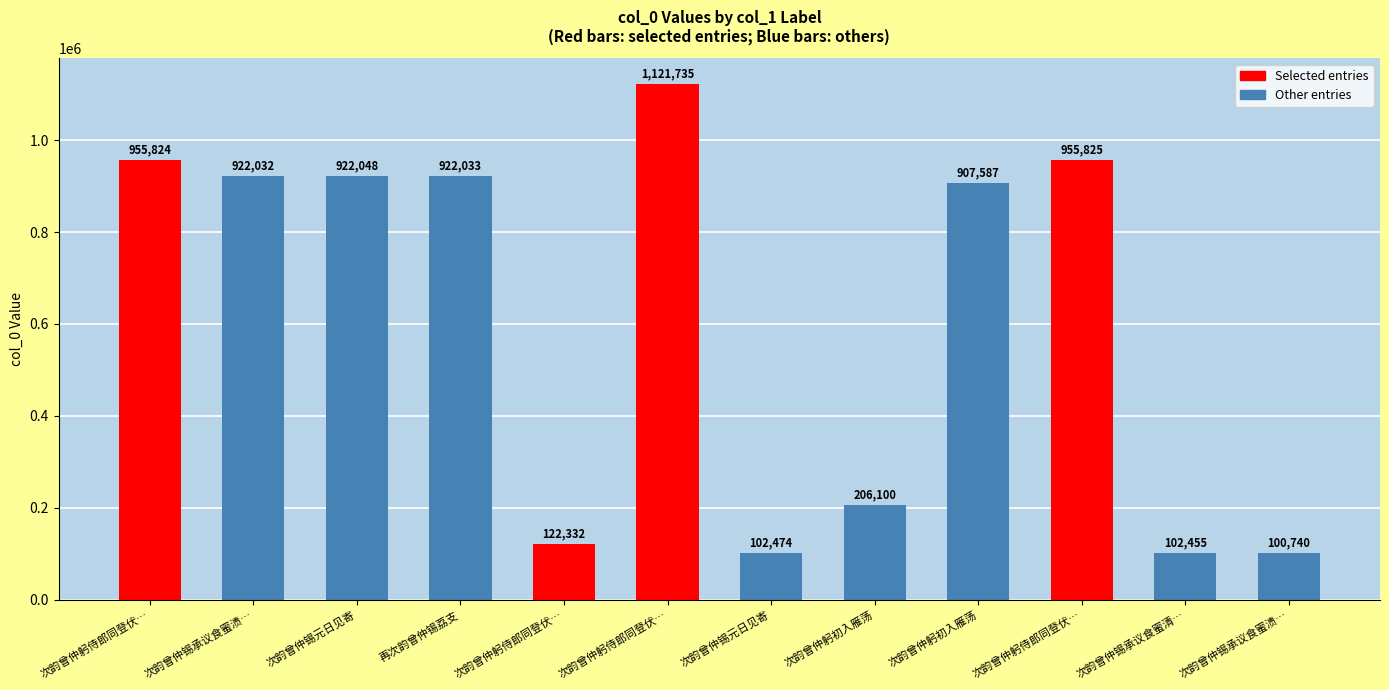

Does the chart contain any negative values?

No